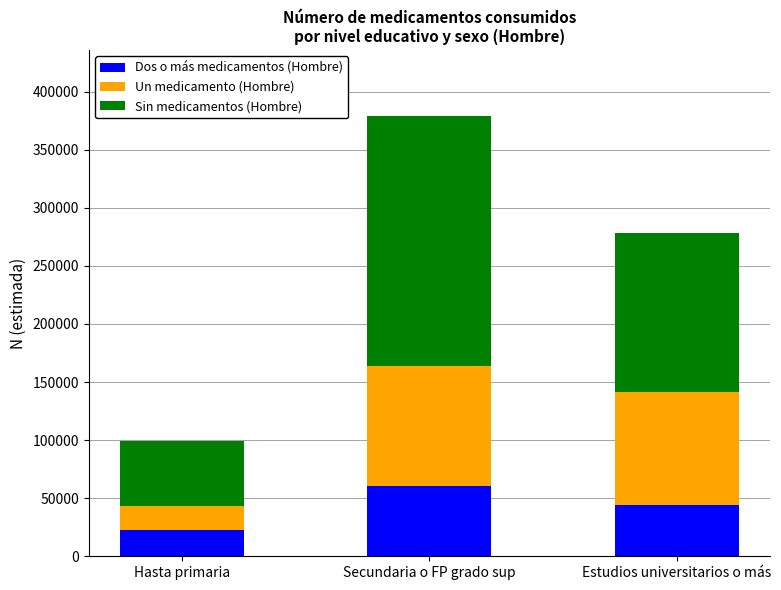

What is the total value across all series at Hasta primaria?

99427